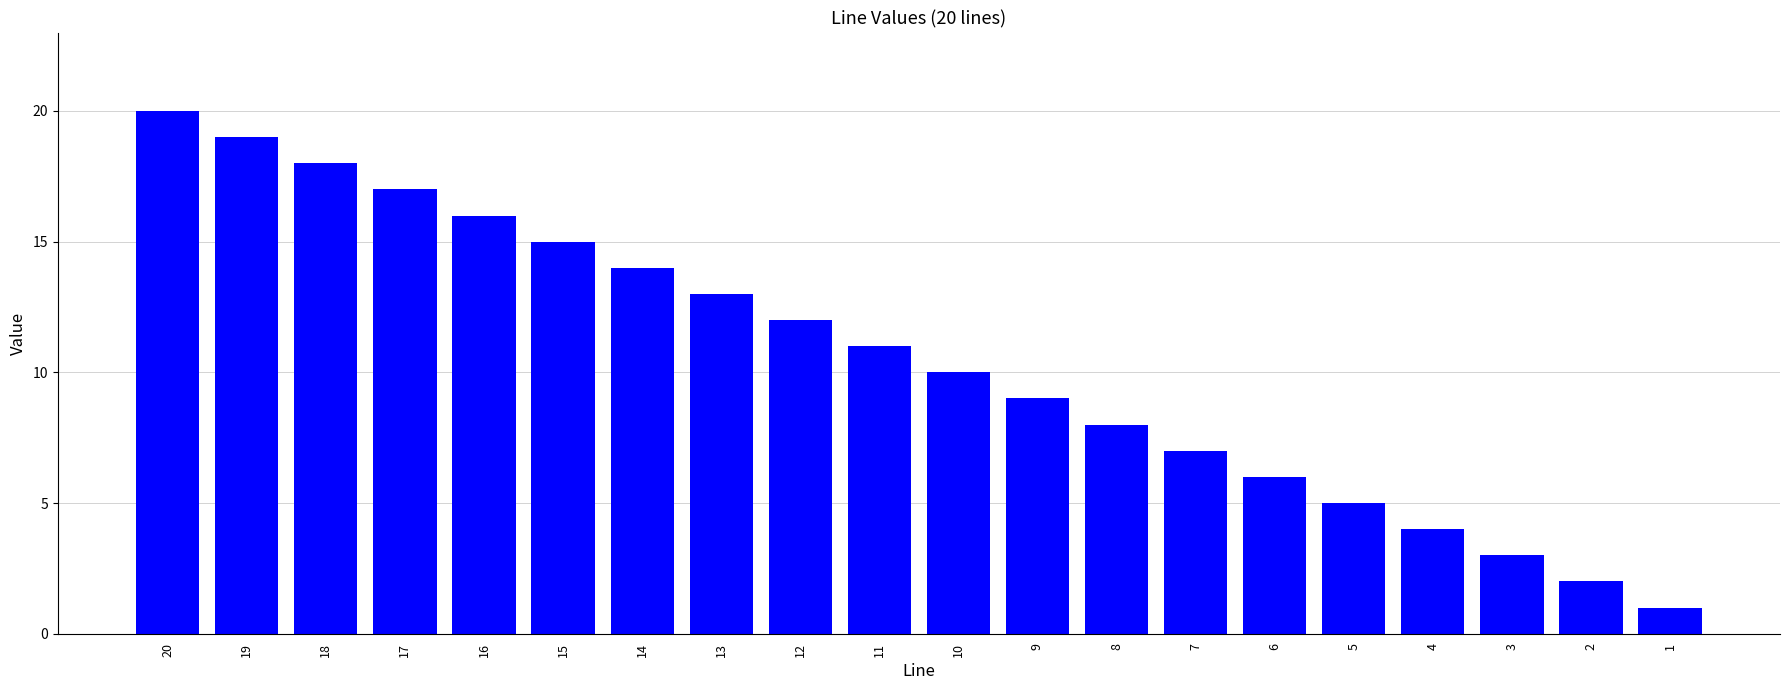

Rank the categories by value from highest to lowest.

20, 19, 18, 17, 16, 15, 14, 13, 12, 11, 10, 9, 8, 7, 6, 5, 4, 3, 2, 1